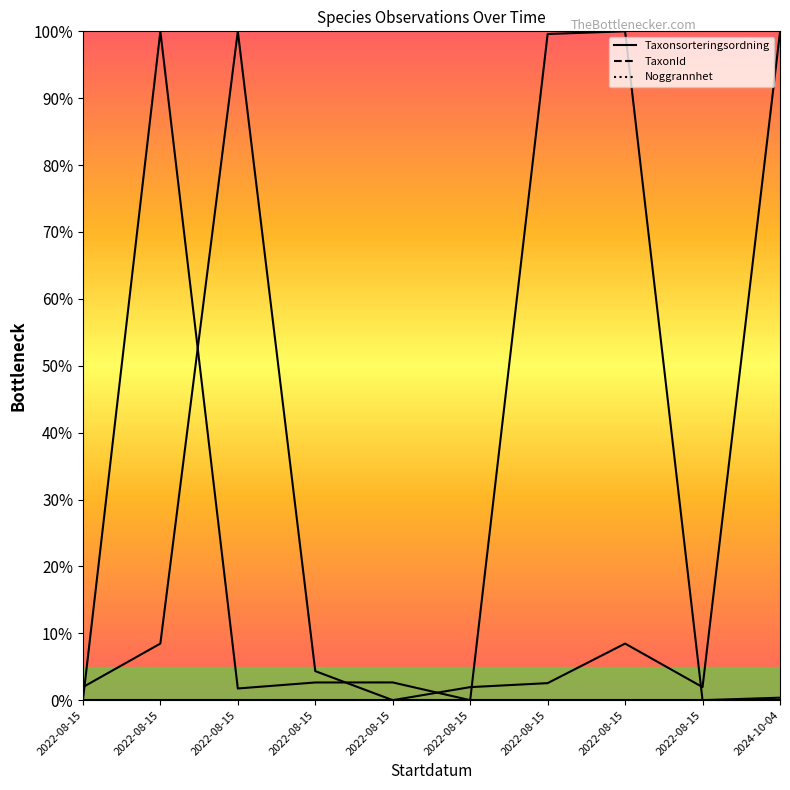

At which category is the sum across all series the highest?

2022-08-15